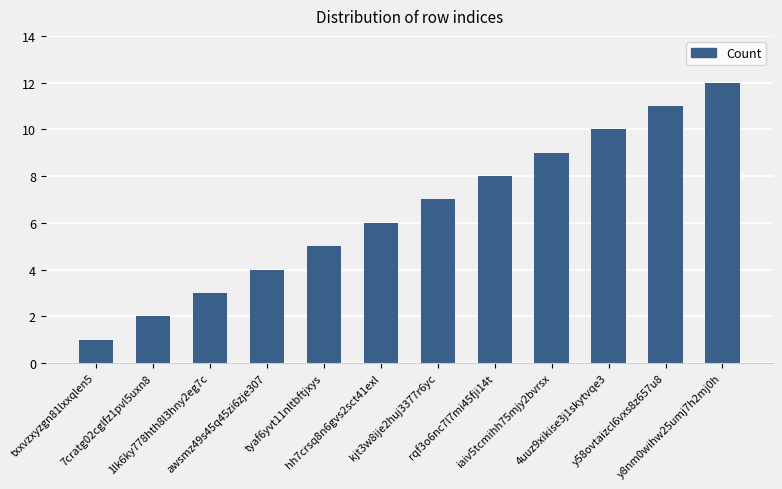

List the labels in order of value, largest first.

y8nm0wihw25umj7h2mj0h, y58ovtaizcl6vxs8z657u8, 4uuz9xikise3j1skytvqe3, iaiv5tcmihh75mjy2bvrsx, rqf3o6nc7l7mi45fji14t, kjt3w8ije2huj3377r6yc, hh7crsq8n6gvs2sct41exl, tyaf6yvt11nltbftjxys, awsmz49s45q45zi6zje307, 1lk6ky778hth8l3hny2eg7c, 7cratg02cglfz1pvl5uxn8, txxvzxyzgn81lxxqlen5